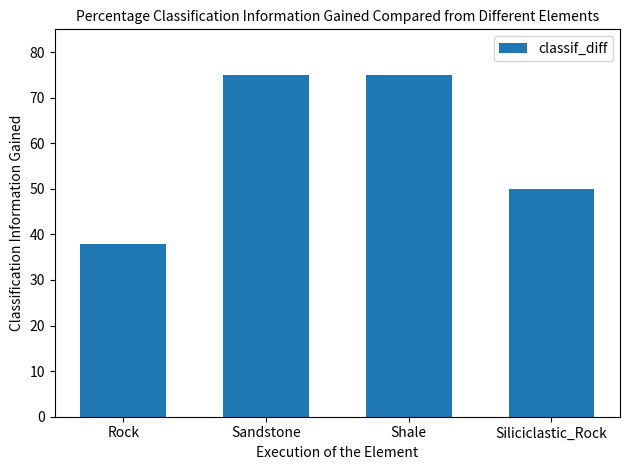

What is the ratio of the value at Sandstone to the value at Shale?

1.0